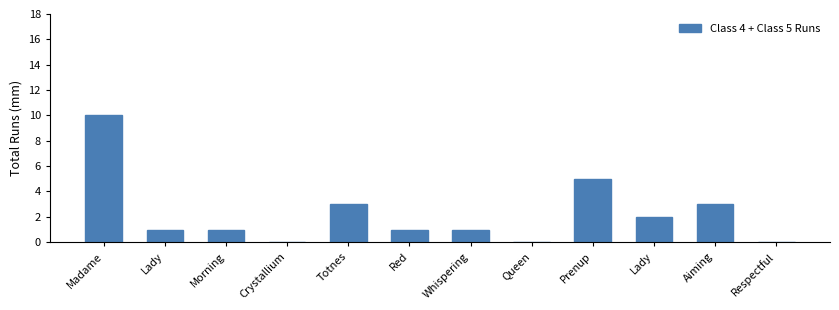

Count the number of categories in the chart.

12